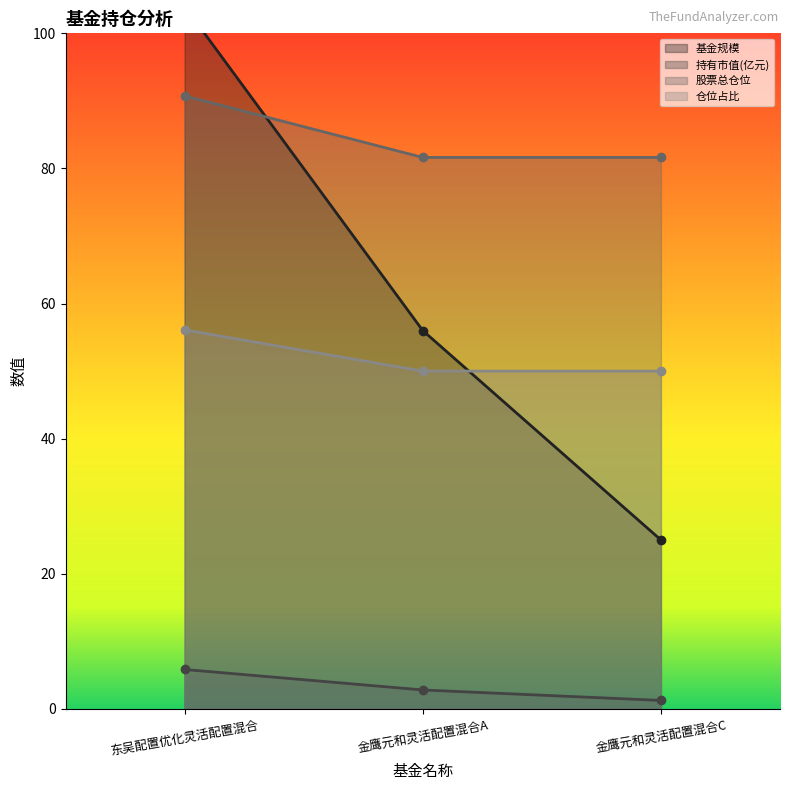

At how many categories does at least one series exceed 85?

1